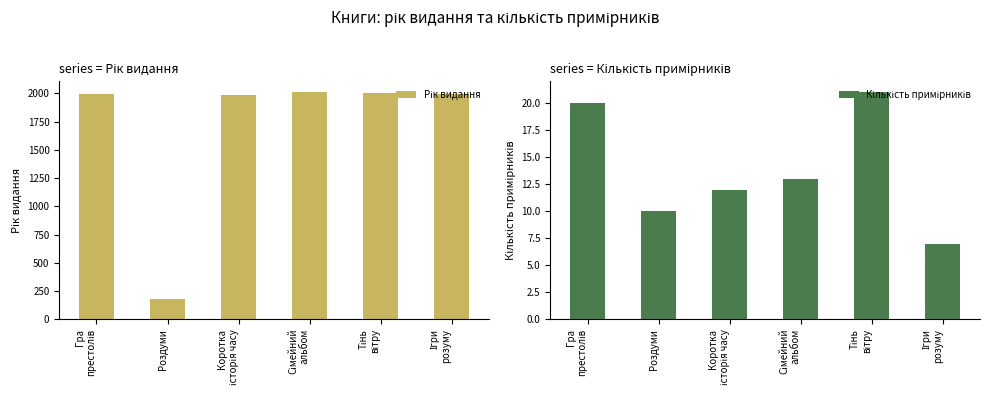

What is the lowest value of the Кількість примірників series?

7